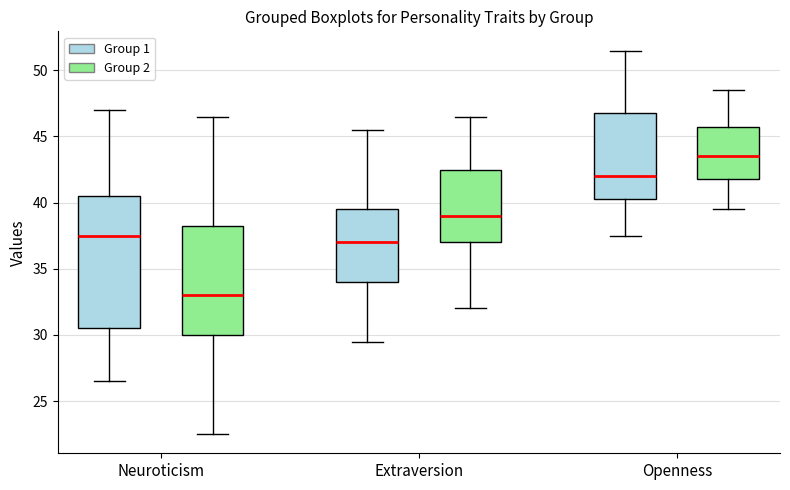

Comparing the boxes themselves (not the whiskers), which one is the tallest?

Neuroticism (Group 1)